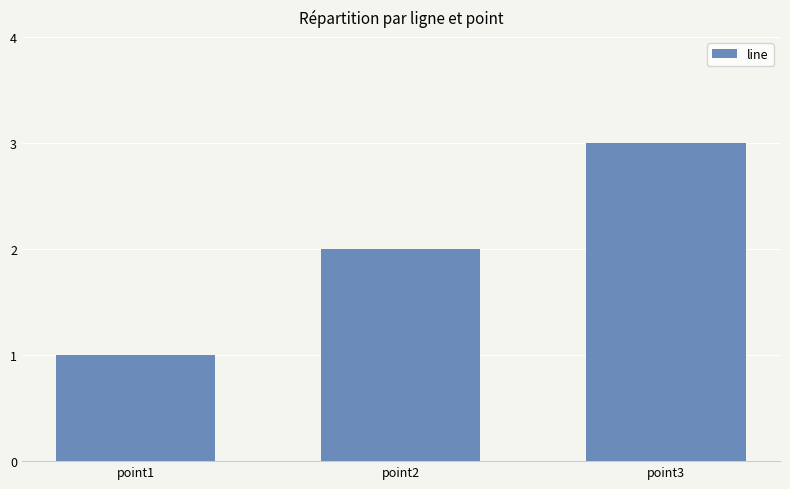

How many categories are shown in the chart?

3